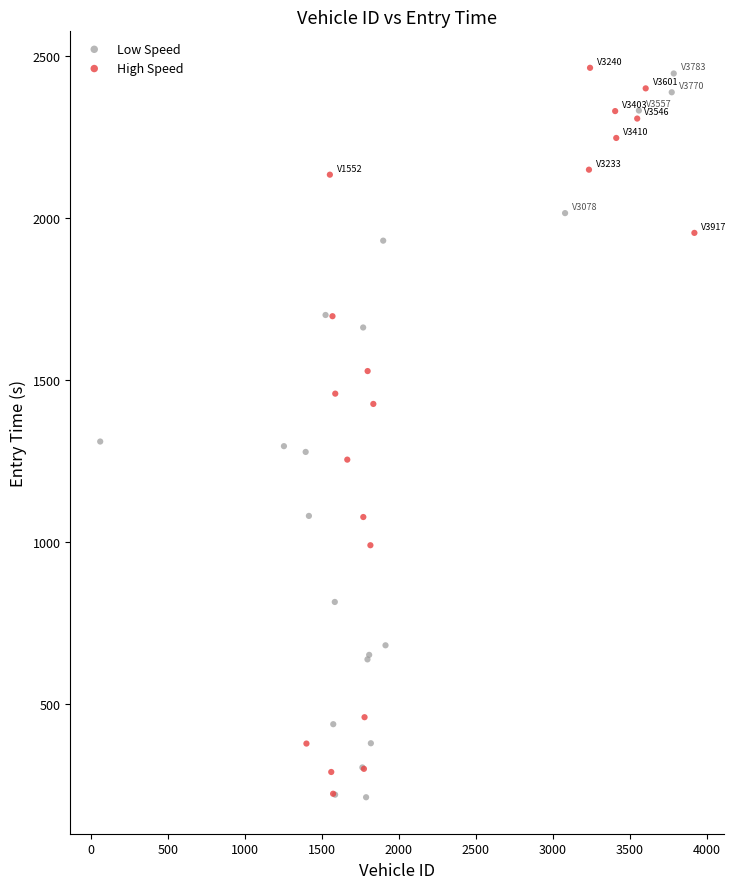

What are all the series names shown in the legend?

Low Speed, High Speed